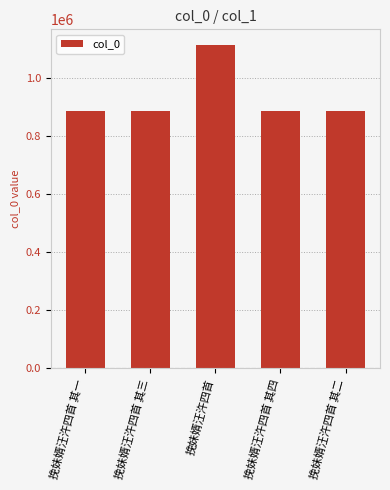

What is the value of the 3rd bar from the left?

1111260